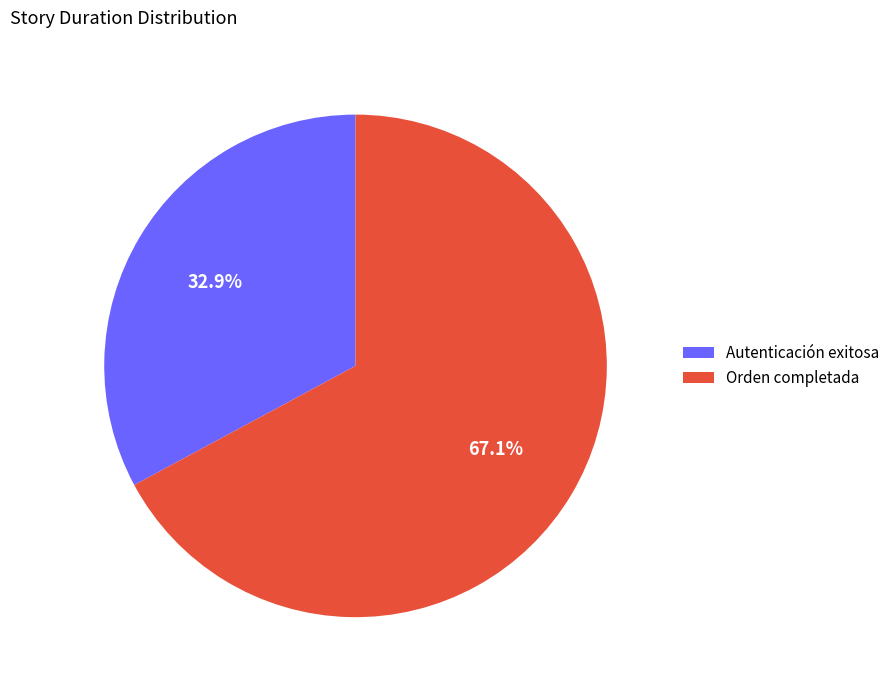

Does Autenticación exitosa account for over 50% of the chart?

No